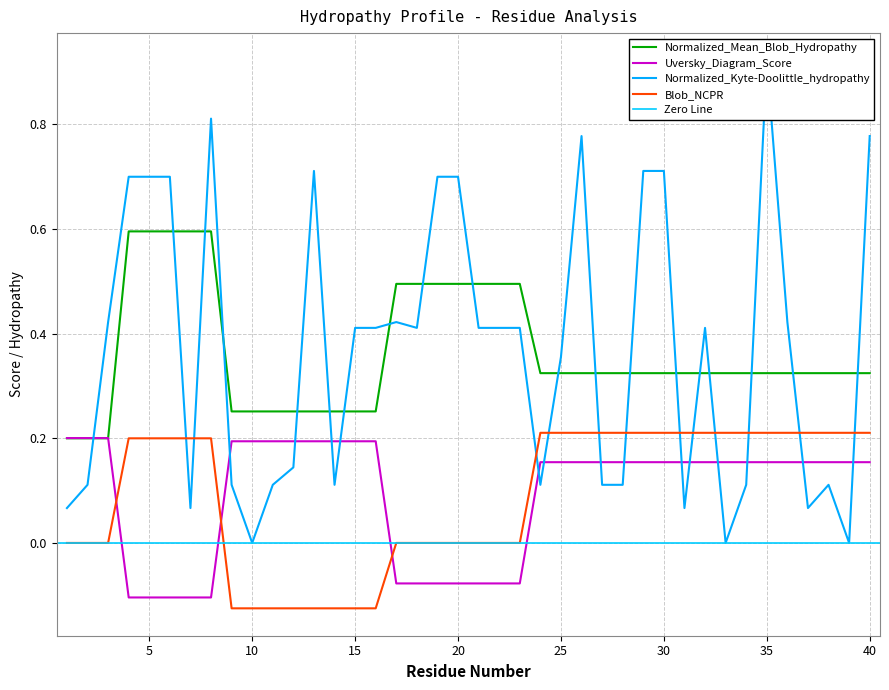

True or false: Normalized_Mean_Blob_Hydropathy and Blob_NCPR intersect in this chart.

False